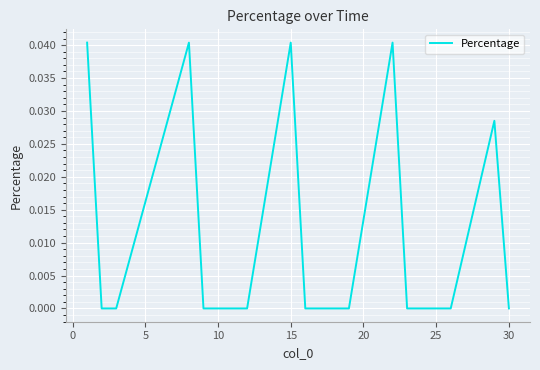

True or false: there are more than 2 points higher than both neighbors.

True